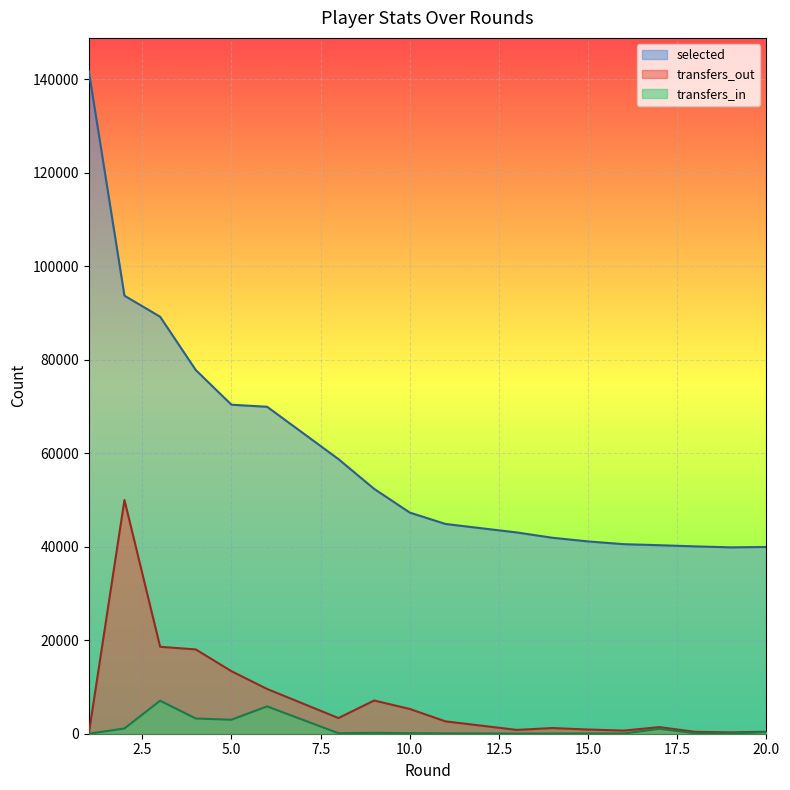

At how many categories does at least one series exceed 74004?

4